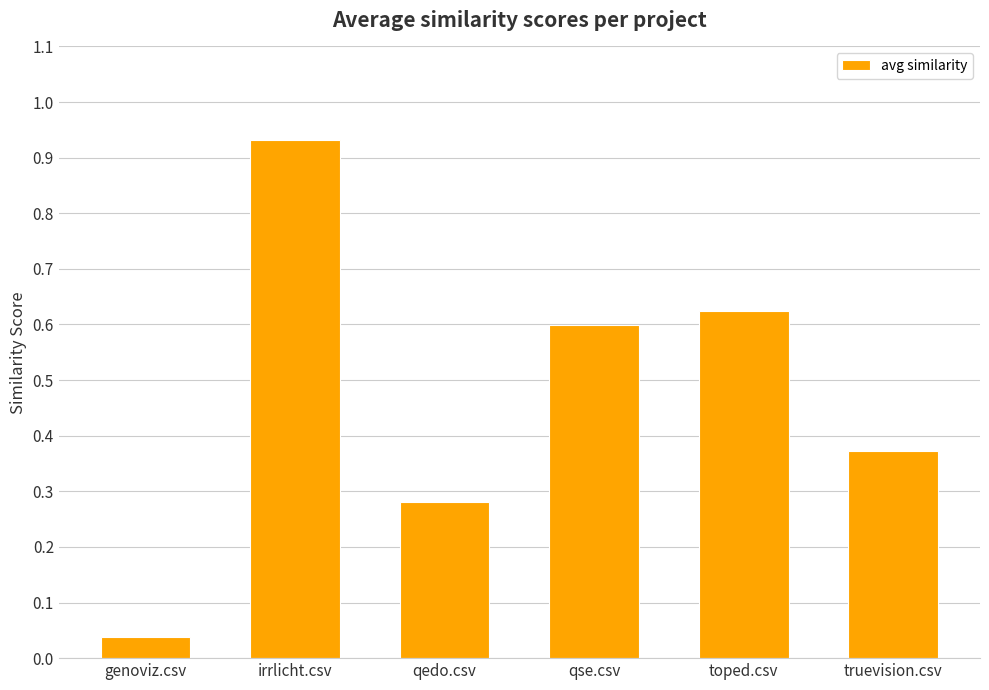

Which label corresponds to the largest value in the chart?

irrlicht.csv